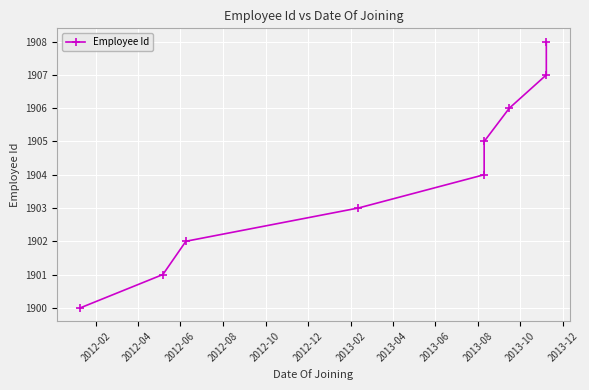

True or false: the data shows 2926 at 2013-04.

False